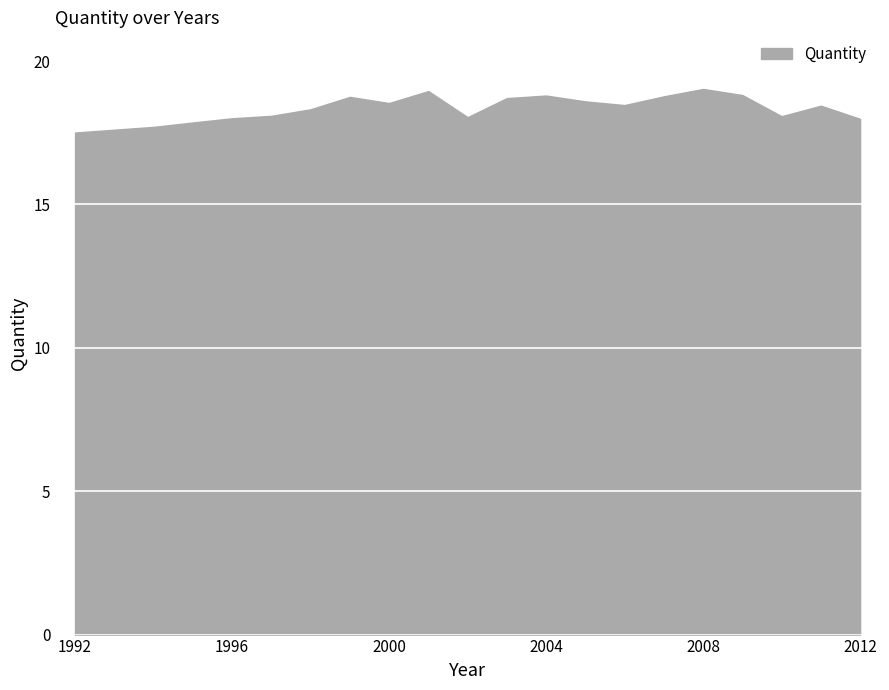

Rank the categories by value from highest to lowest.

2008, 2001, 2009, 2004, 2007, 1999, 2003, 2005, 2000, 2006, 2011, 1998, 1997, 2010, 2002, 1996, 2012, 1995, 1994, 1993, 1992